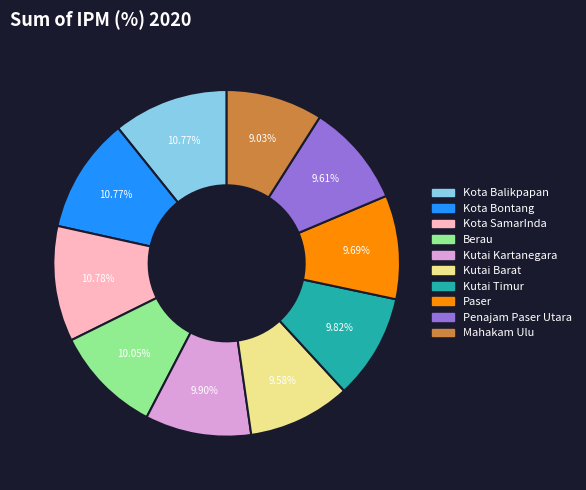

Approximately how many times larger is the value at Paser compared to Penajam Paser Utara?

1.0